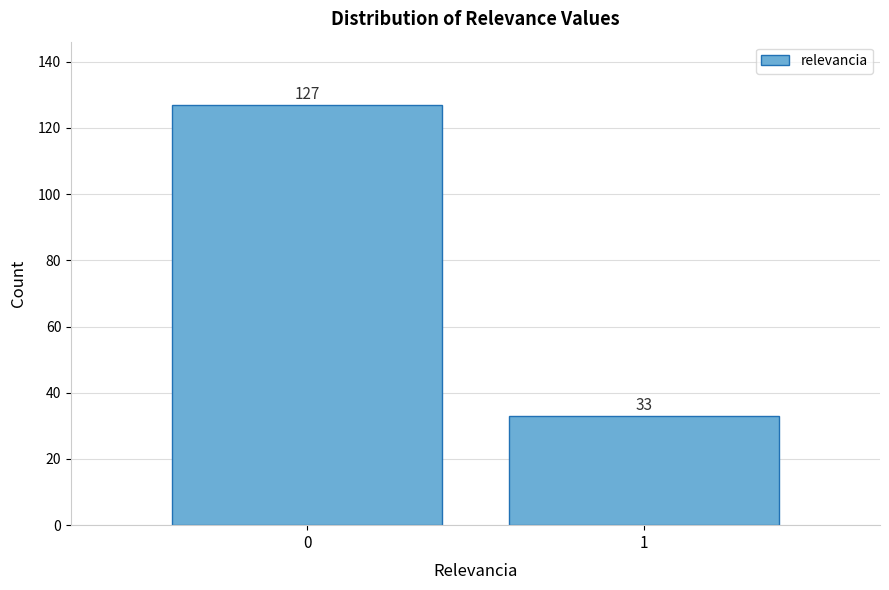

Reading left to right, transcribe all the data shown in this chart.

0=127	1=33